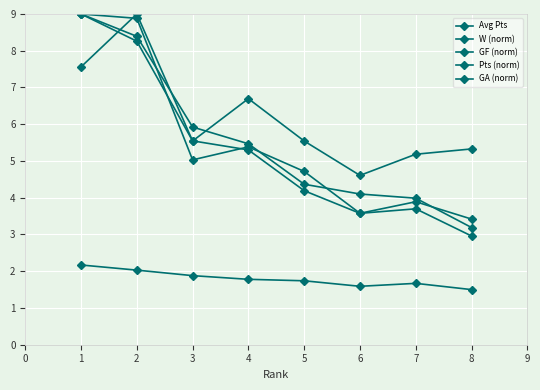

Reading right to left, extract all data points from this chart.

Avg Pts: 1.5	1.7	1.6	1.7	1.8	1.9	2.0	2.2
W (norm): 3.0	3.7	3.6	4.2	5.3	5.5	8.3	9.0
GF (norm): 3.4	3.9	3.6	4.7	5.4	5.0	8.9	9.0
Pts (norm): 3.2	4.0	4.1	4.4	5.5	5.9	8.4	9.0
GA (norm): 5.3	5.2	4.6	5.5	6.7	5.5	9.0	7.6